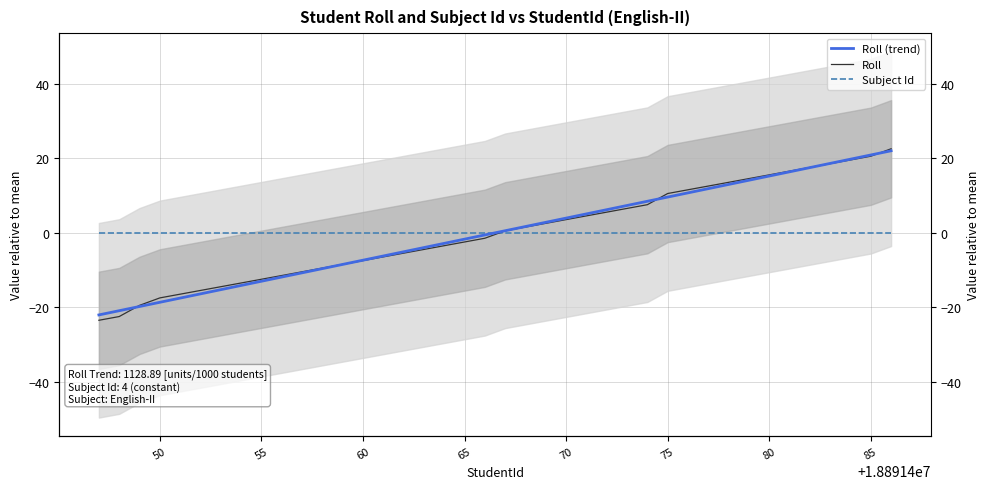

Does the chart have visible grid lines?

Yes